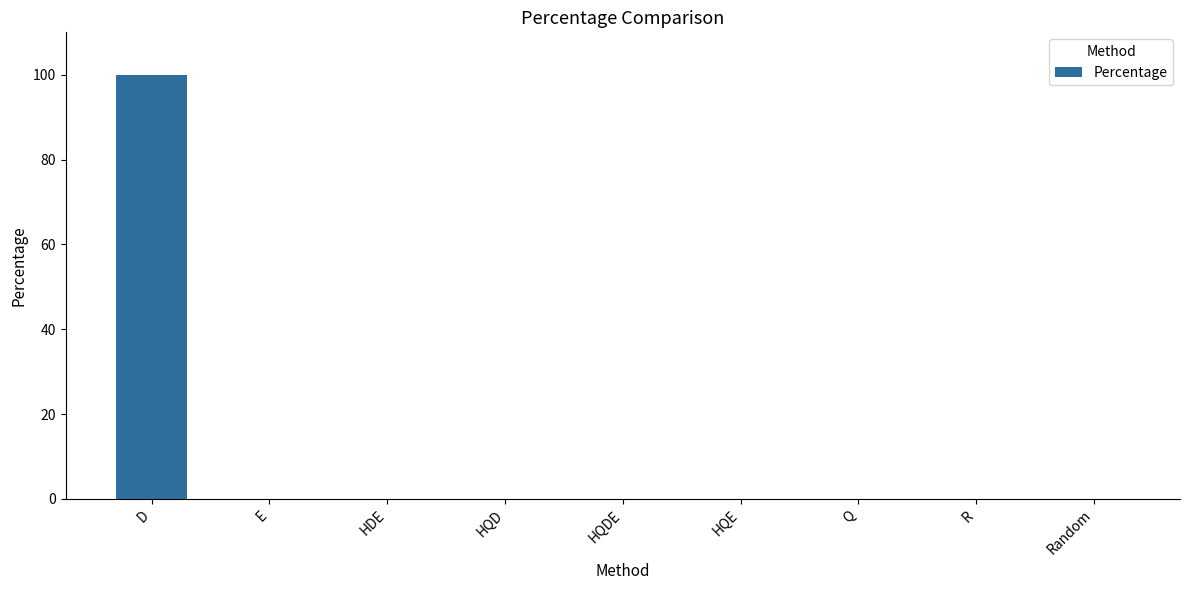

Are the bars horizontal?

No